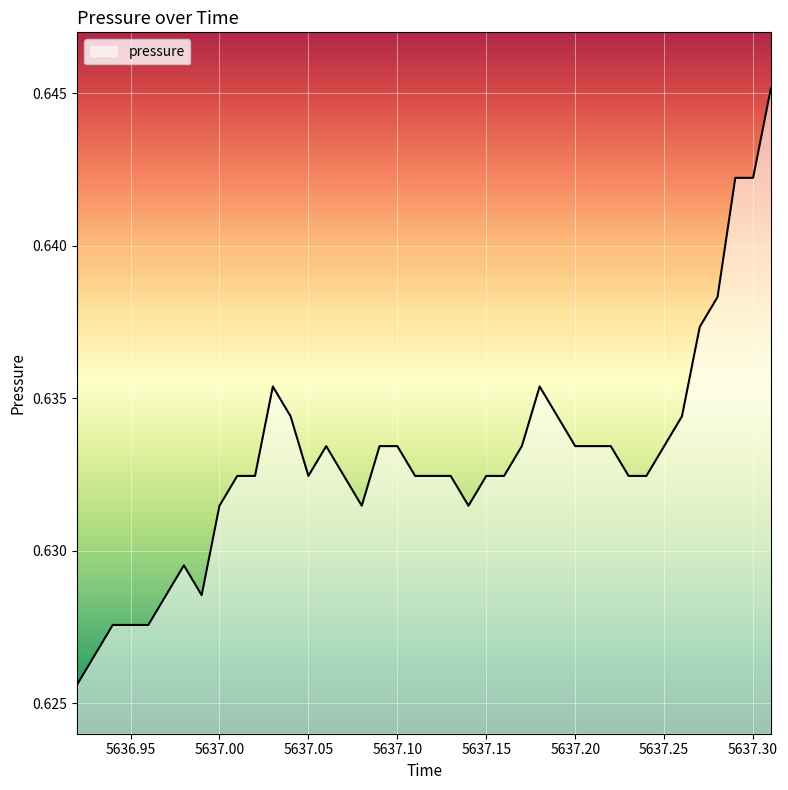

Does the chart display data point markers on the line(s)?

No